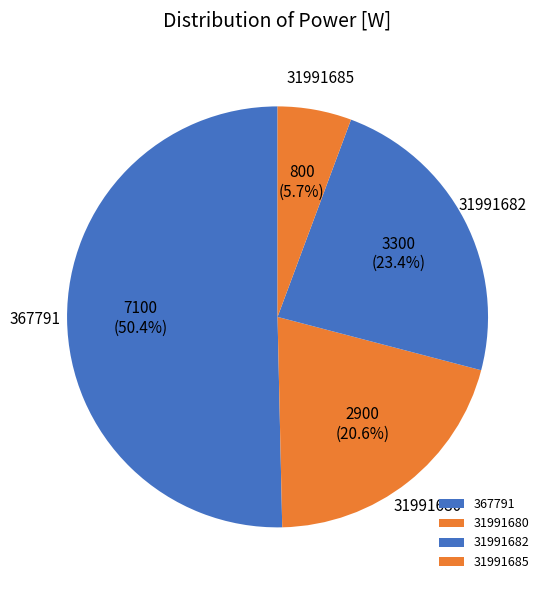

Which slice is the smallest?

31991685